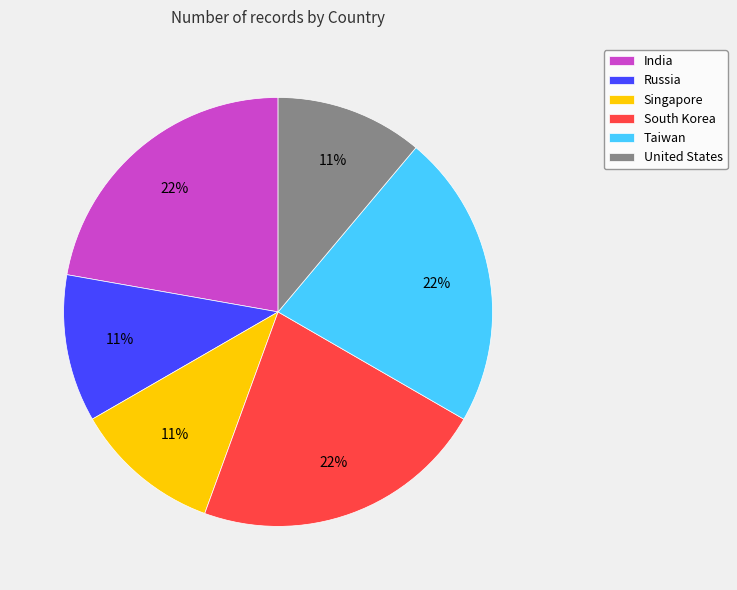

Do South Korea and Singapore together represent more than half of the pie?

No